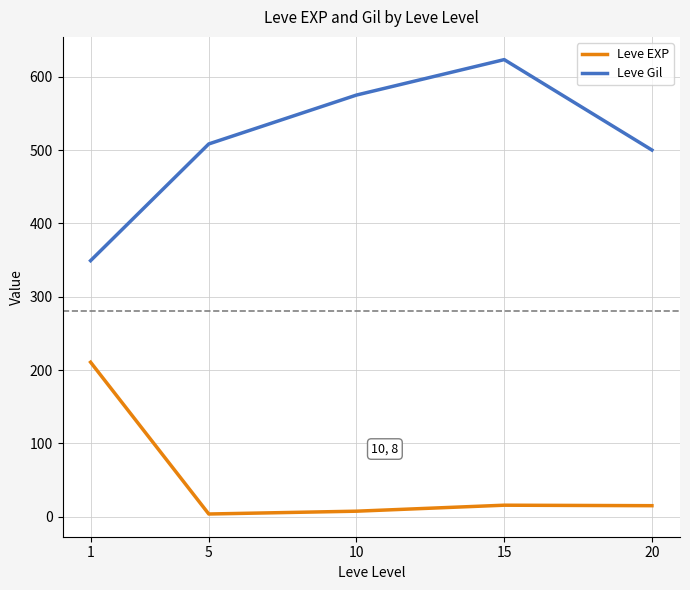

At which category does the chart reach its peak across all series?

15